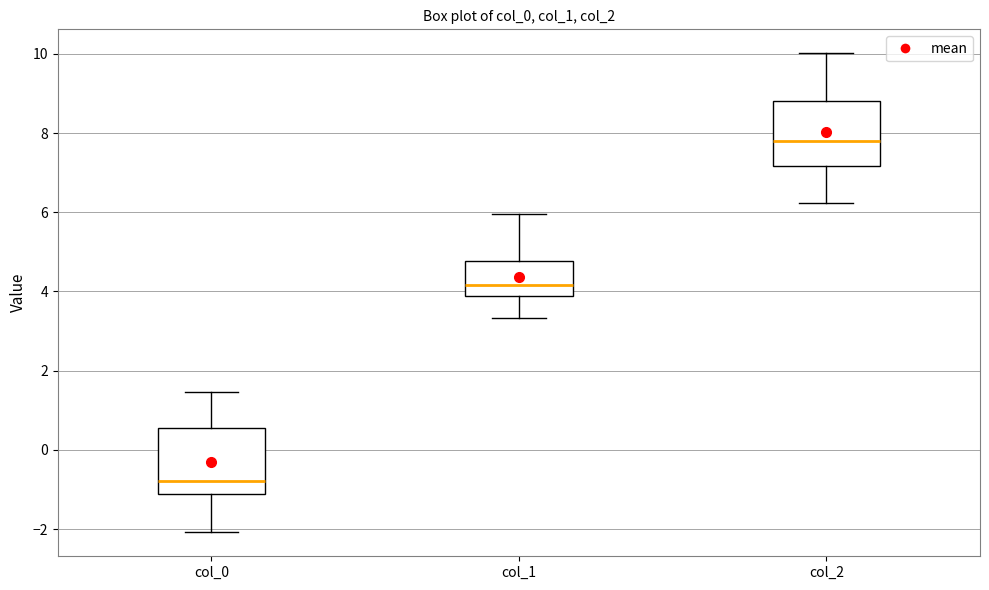

Which box's median line is the highest?

col_2